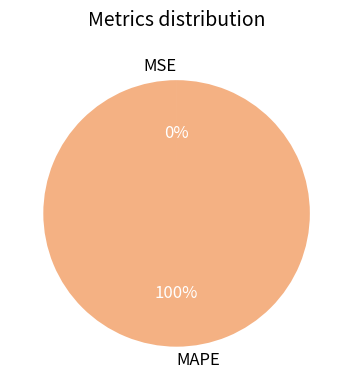

The MAPE slice represents 100% of the pie. True or false?

True